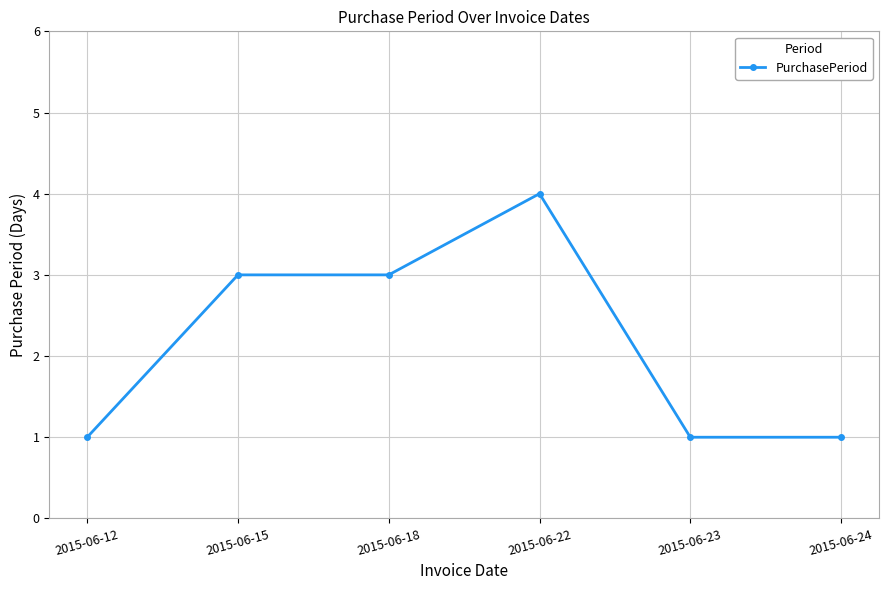

What is the sum of the values at 2015-06-23 and 2015-06-18?

4